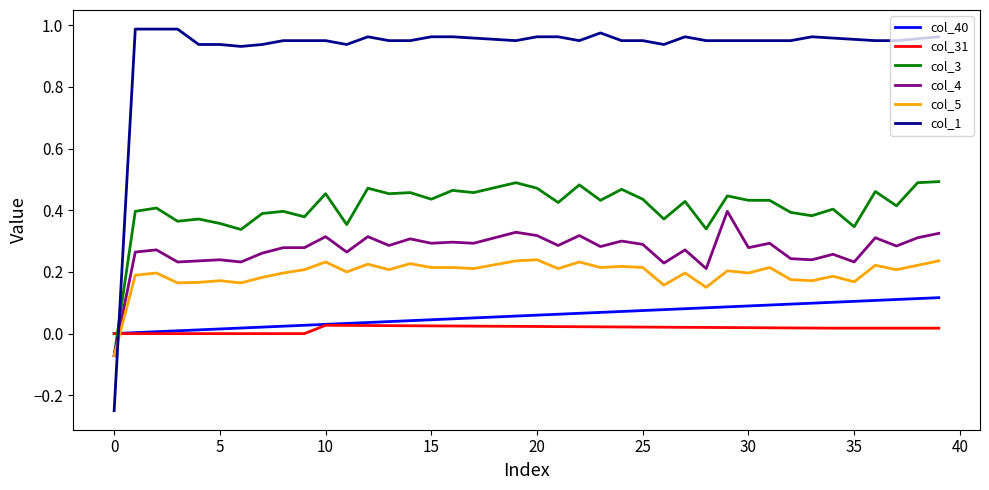

After their last crossing, which series has the higher values: col_31 or col_3?

col_3